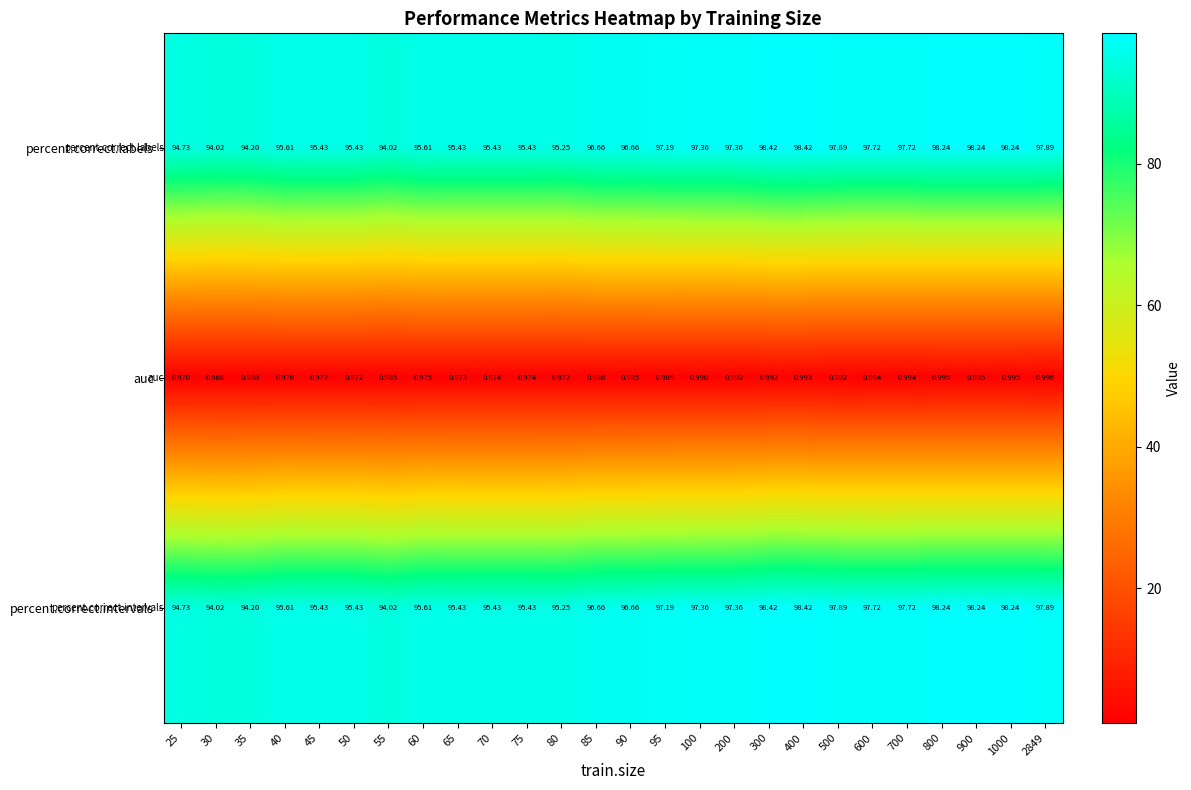

At which category is the sum across all series the highest?

400